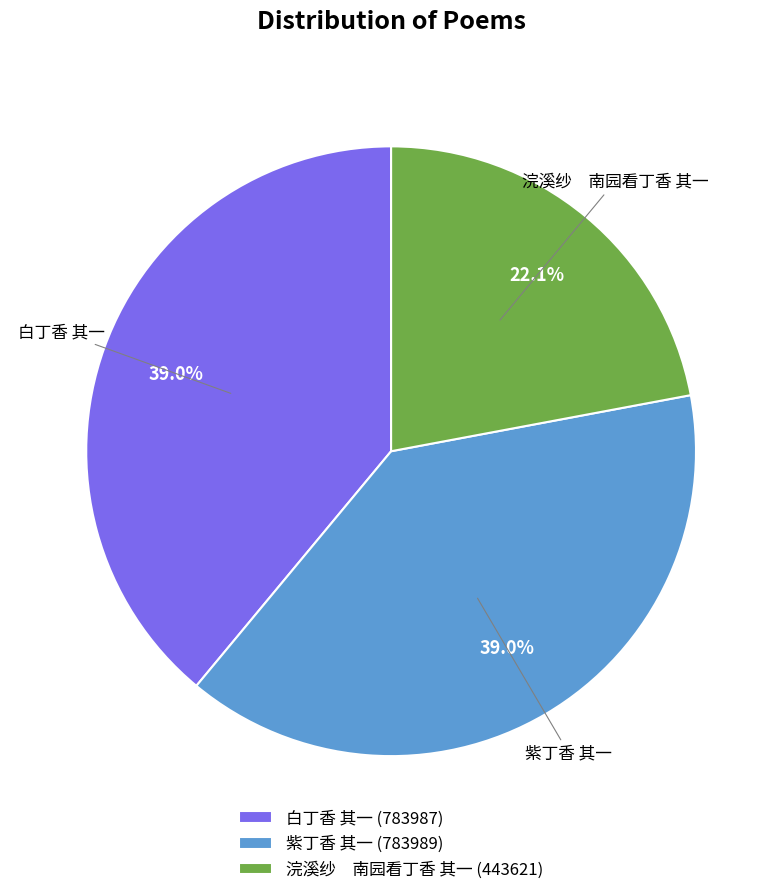

How much of the chart is everything except 白丁香 其一 (783987)?

61.0%